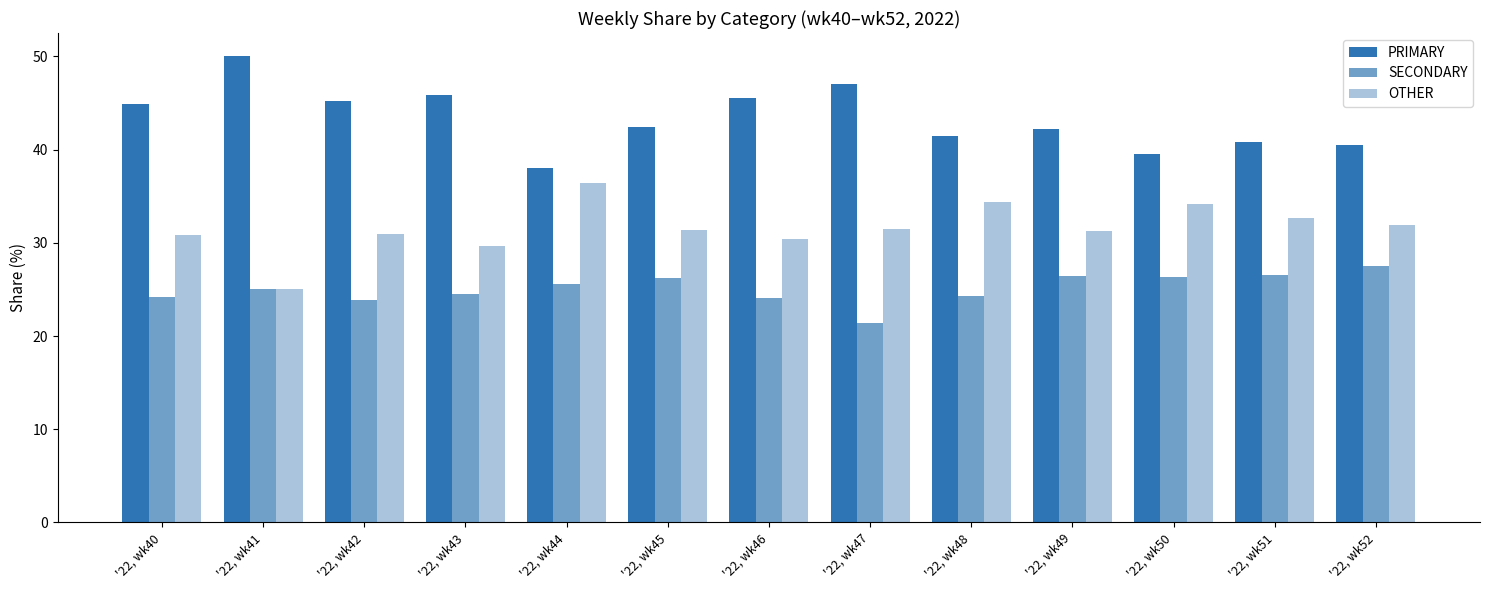

How many bars are there in each group?

3